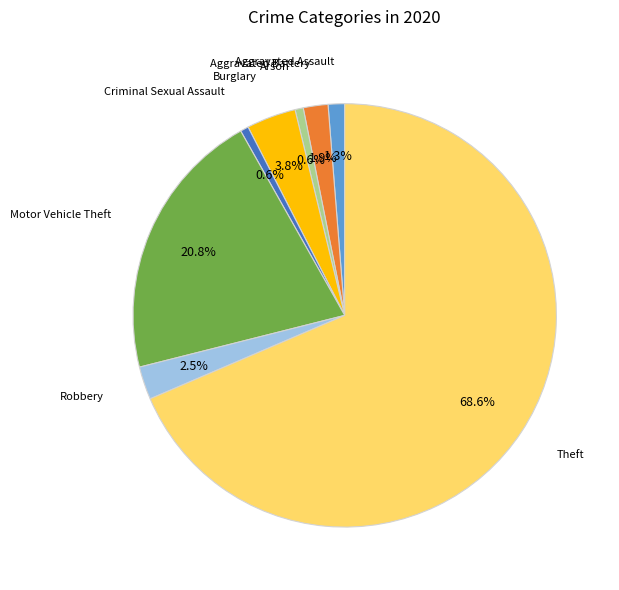

To the nearest percent, what percentage of the pie is Aggravated Battery?

2%